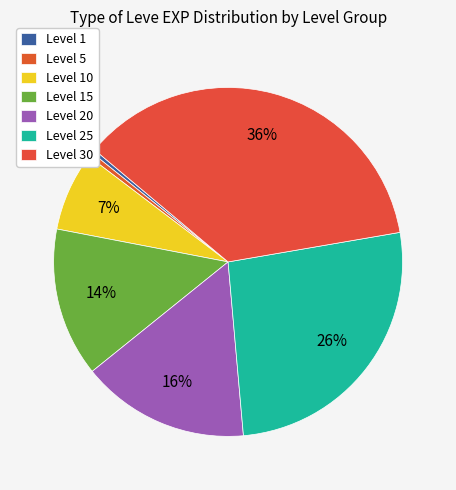

Rank the categories by value from highest to lowest.

Level 30, Level 25, Level 20, Level 15, Level 10, Level 5, Level 1